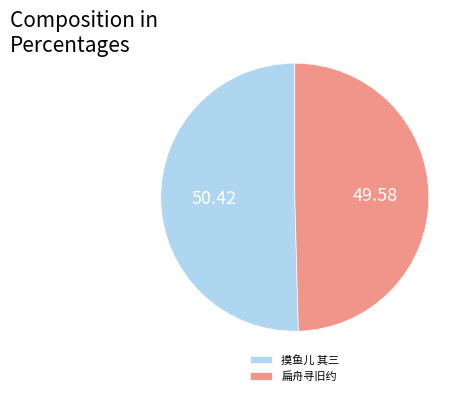

The 扁舟寻旧约 slice represents 44% of the pie. True or false?

False